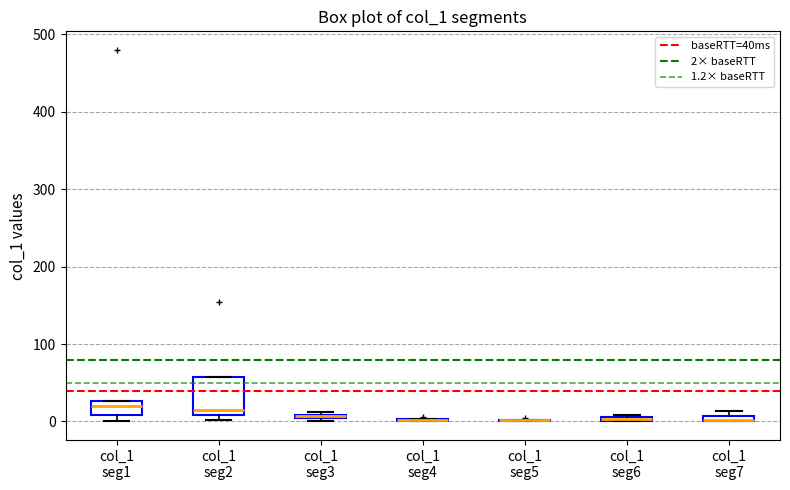

Where is the upper edge of the box for col_1 seg6 on the y-axis? The values are not printed on the chart, so give them approximately, as read against the axis.

10